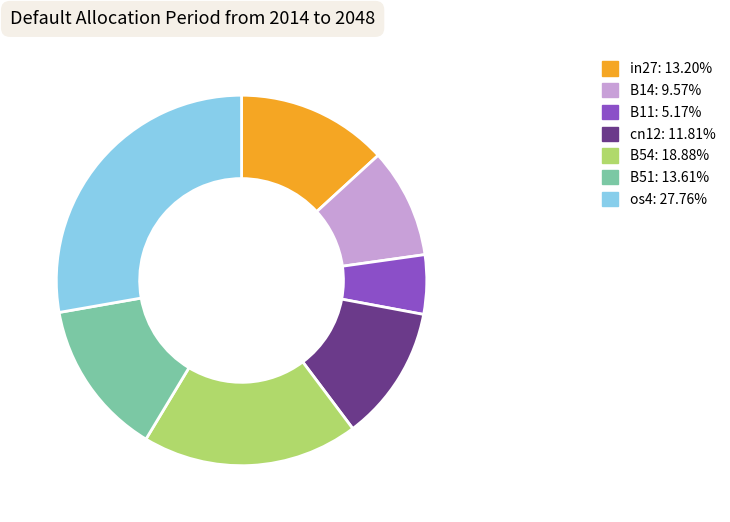

Do cn12 and B51 together represent more than half of the pie?

No